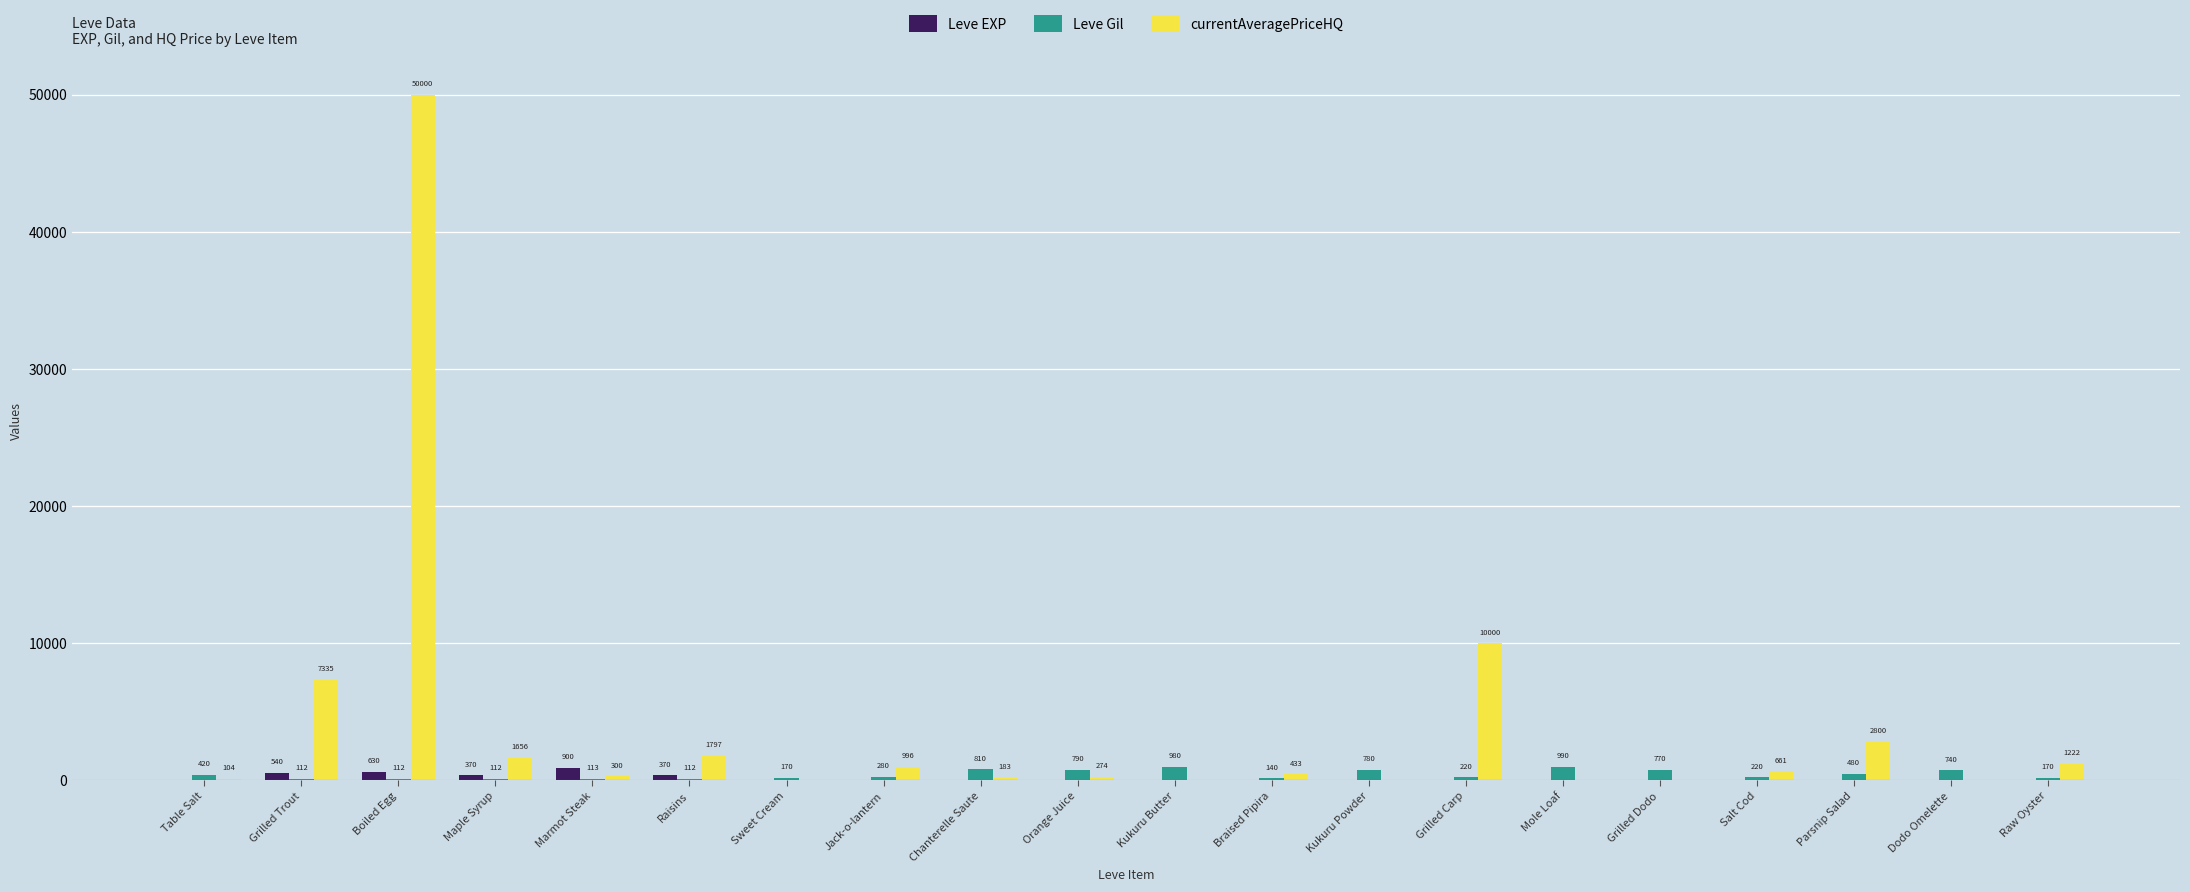

What is the total value across all series at Grilled Carp?

10223.0